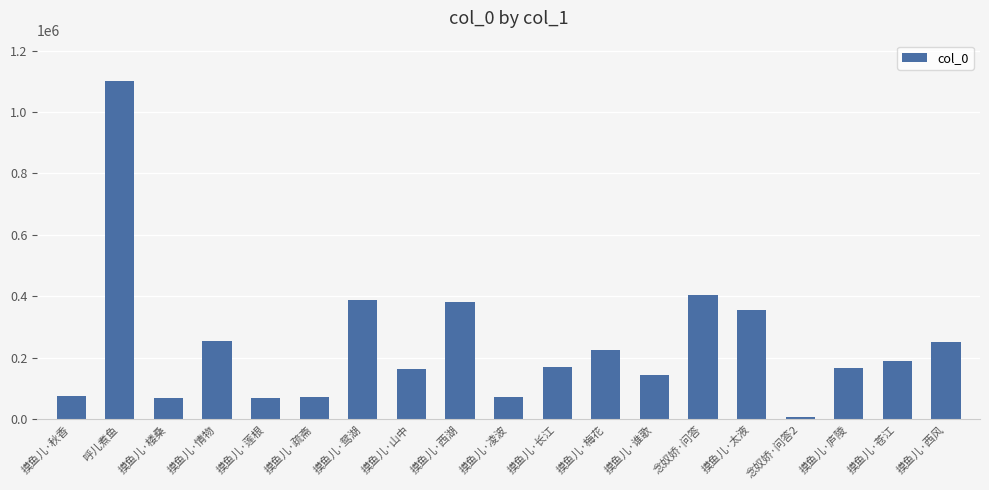

How many bars are there in total?

19